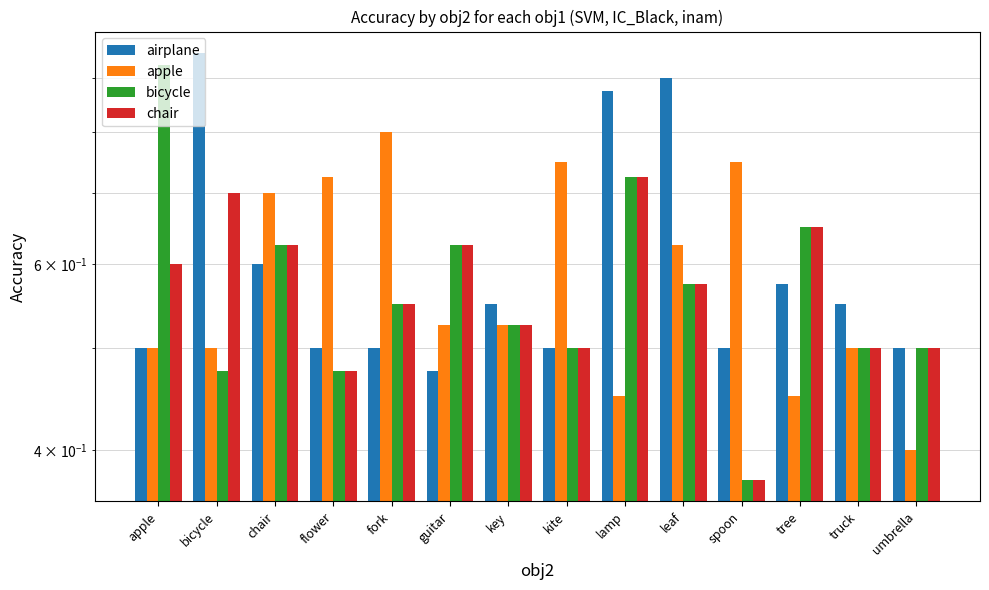

Reading left to right, what are all the values shown in this chart?

airplane: apple=0.5	bicycle=0.9	chair=0.6	flower=0.5	fork=0.5	guitar=0.5	key=0.6	kite=0.5	lamp=0.9	leaf=0.9	spoon=0.5	tree=0.6	truck=0.6	umbrella=0.5
apple: apple=0.5	bicycle=0.5	chair=0.7	flower=0.7	fork=0.8	guitar=0.5	key=0.5	kite=0.8	lamp=0.5	leaf=0.6	spoon=0.8	tree=0.5	truck=0.5	umbrella=0.4
bicycle: apple=0.9	bicycle=0.5	chair=0.6	flower=0.5	fork=0.6	guitar=0.6	key=0.5	kite=0.5	lamp=0.7	leaf=0.6	spoon=0.4	tree=0.7	truck=0.5	umbrella=0.5
chair: apple=0.6	bicycle=0.7	chair=0.6	flower=0.5	fork=0.6	guitar=0.6	key=0.5	kite=0.5	lamp=0.7	leaf=0.6	spoon=0.4	tree=0.7	truck=0.5	umbrella=0.5